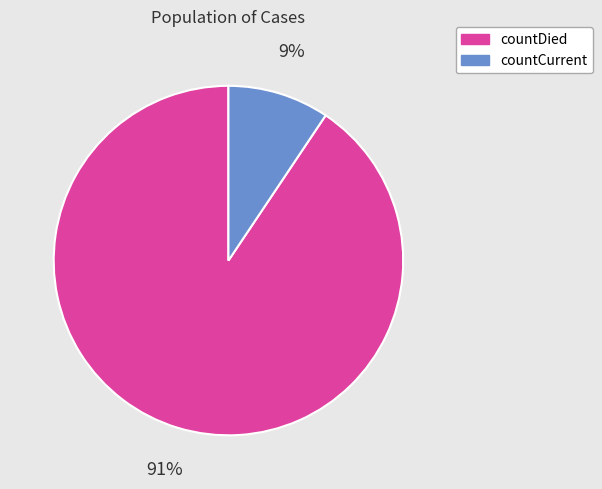

True or false: countCurrent accounts for 9% of the total.

True